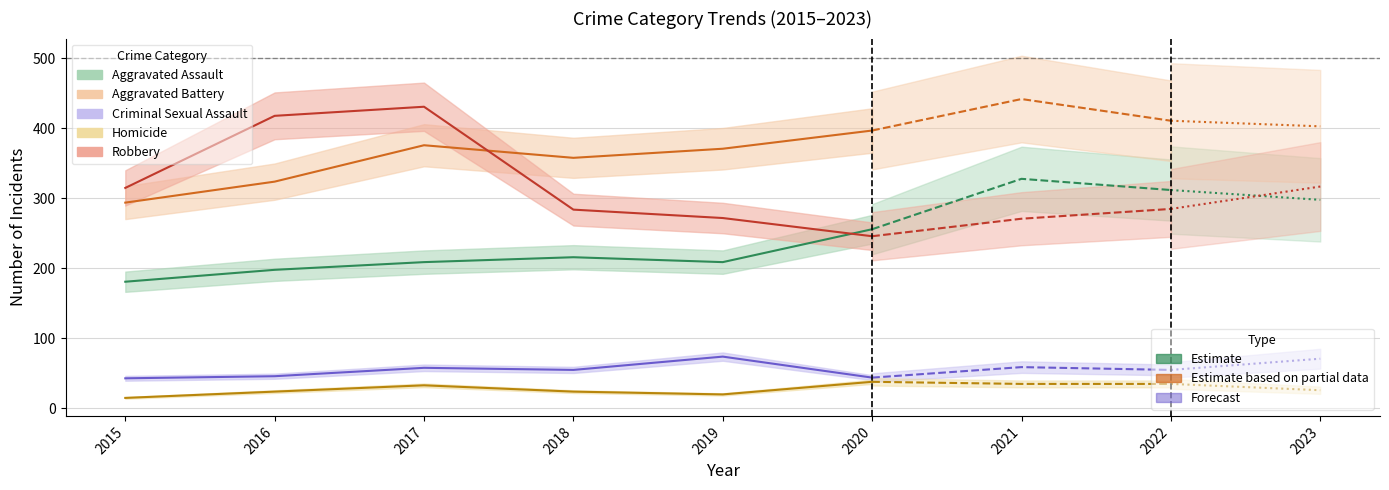

What is the value of the Criminal Sexual Assault point at the 6th from the left?

44